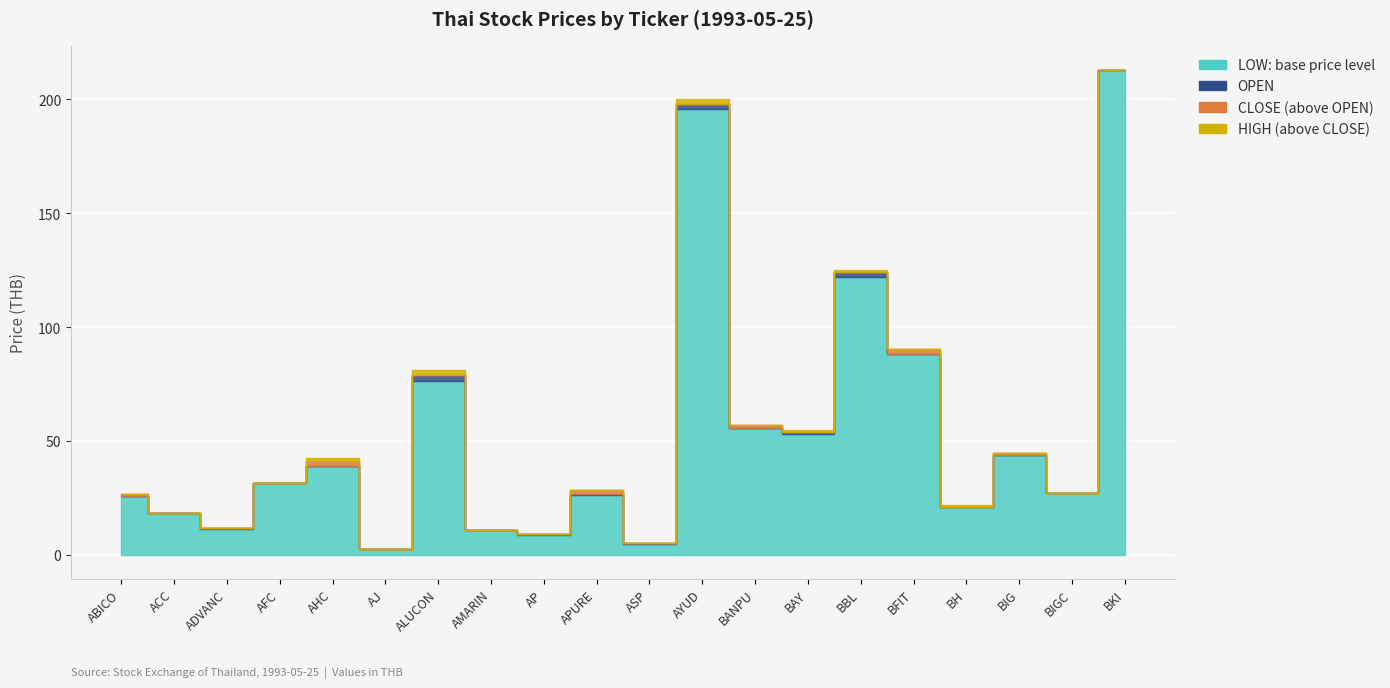

True or false: LOW and CLOSE cross at least once.

False